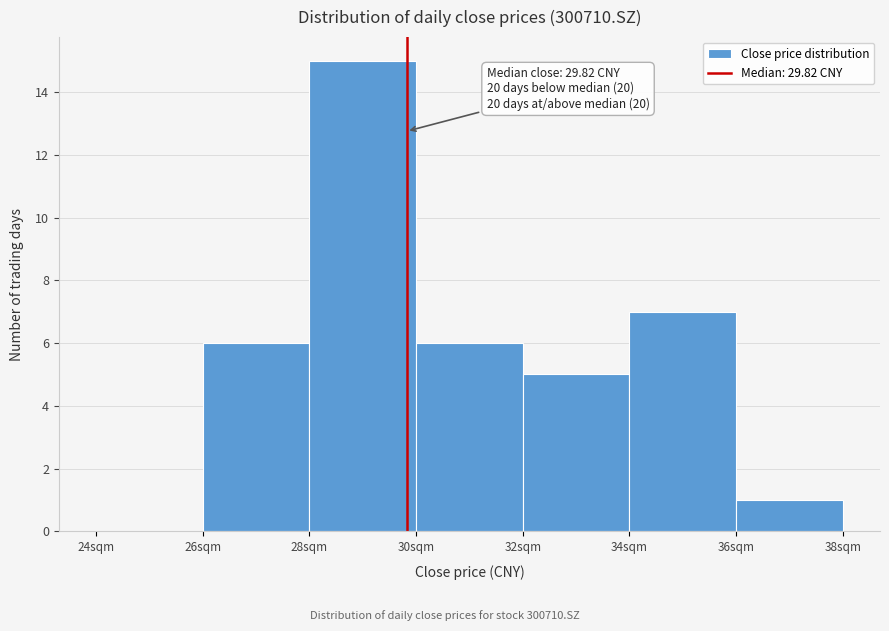

Which range on the x-axis has the tallest bar?

28 to 30